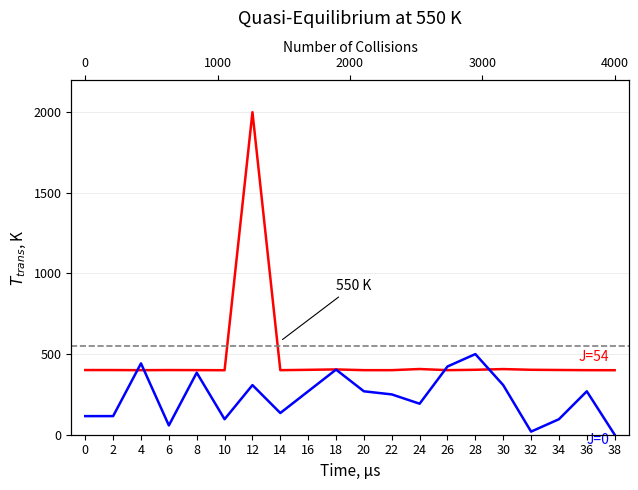

What is the sum of all J=0 values?

4653.8